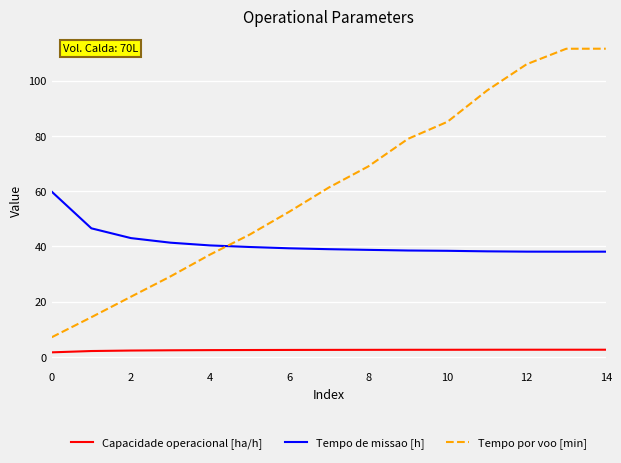

Rank the series by their average value, from lowest to highest.

Capacidade operacional [ha/h], Tempo de missao [h], Tempo por voo [min]